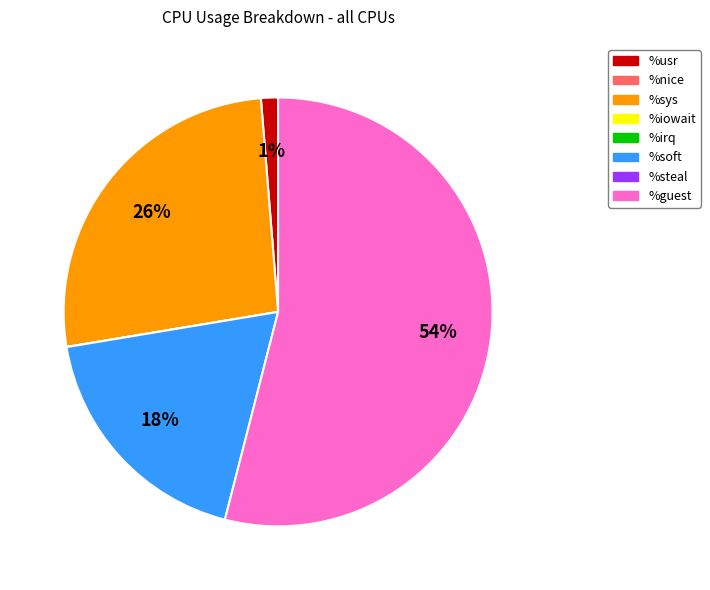

Does any single category account for the majority?

Yes